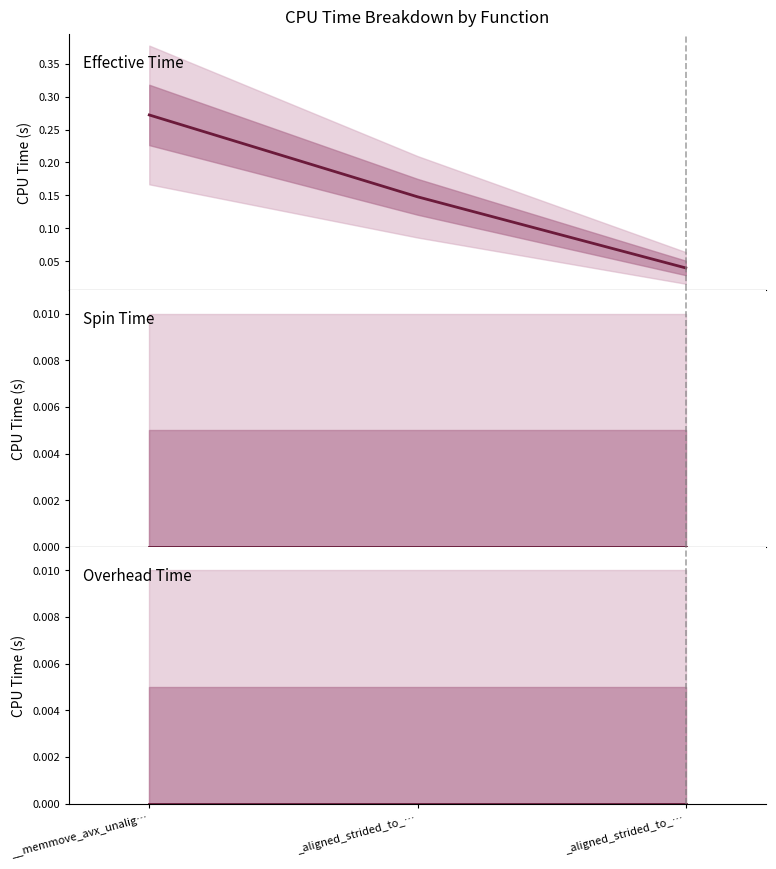

Does the chart display data point markers on the line(s)?

No